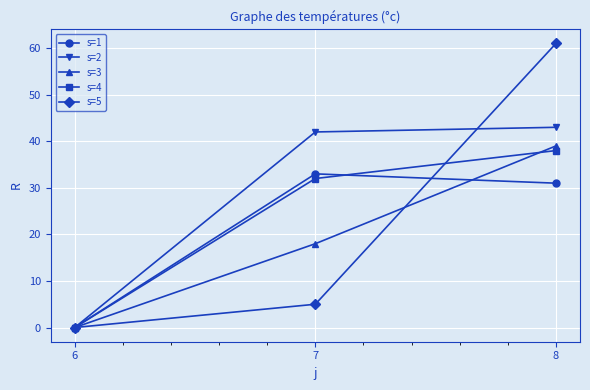

At how many categories does at least one series exceed 47?

1